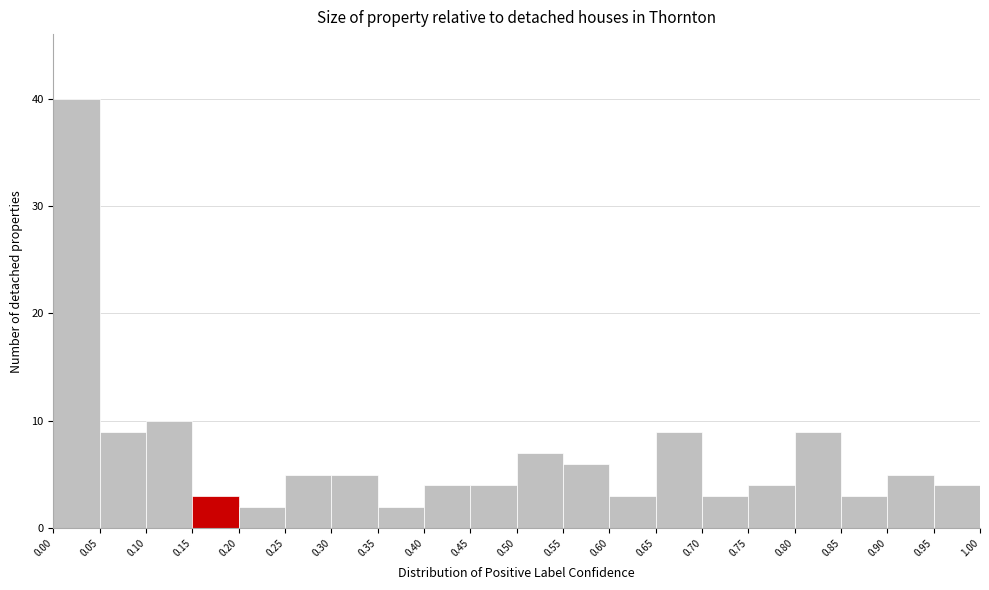

How tall is the bar that spans 0.10 to 0.15 on the x-axis? The values are not printed on the chart, so give them approximately, as read against the axis.

10